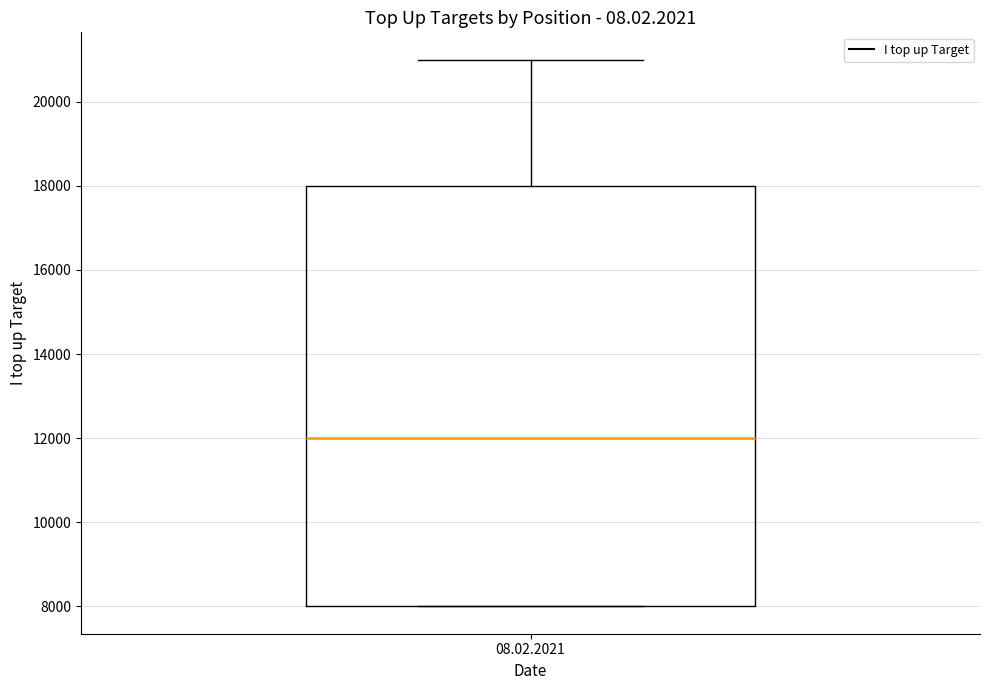

Where does the upper whisker of the box for 08.02.2021 end on the y-axis? The values are not printed on the chart, so give them approximately, as read against the axis.

21000